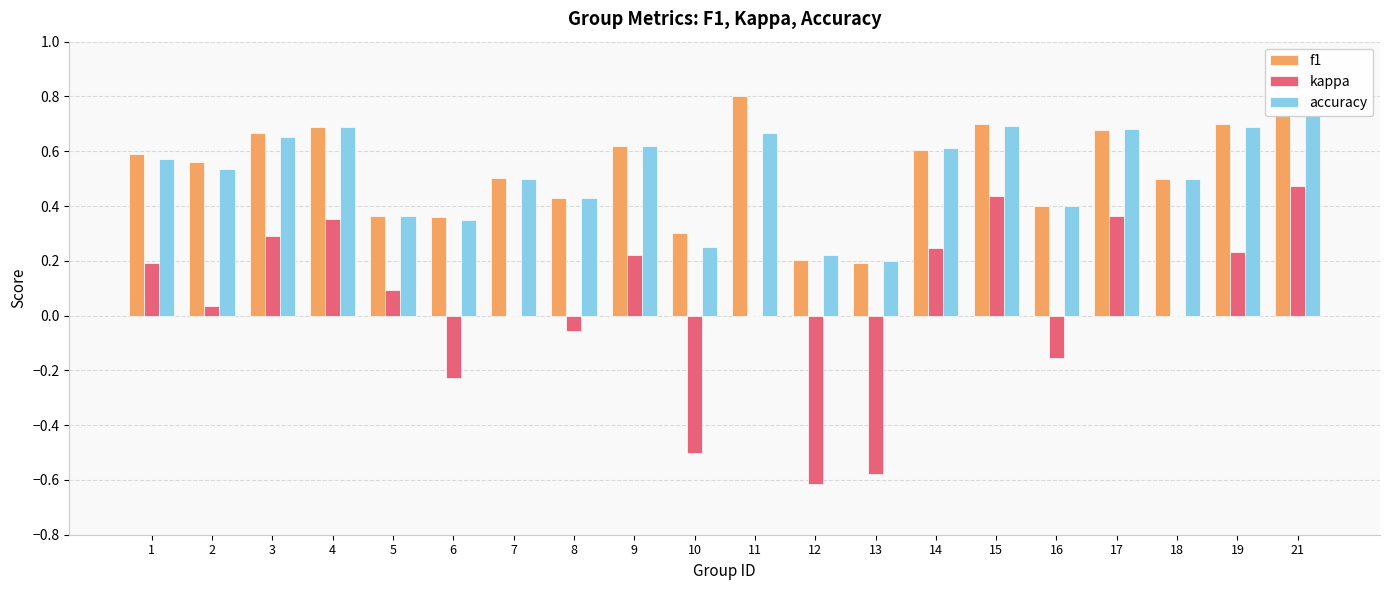

What is the value of the accuracy bar at the 3rd from the left?

0.7